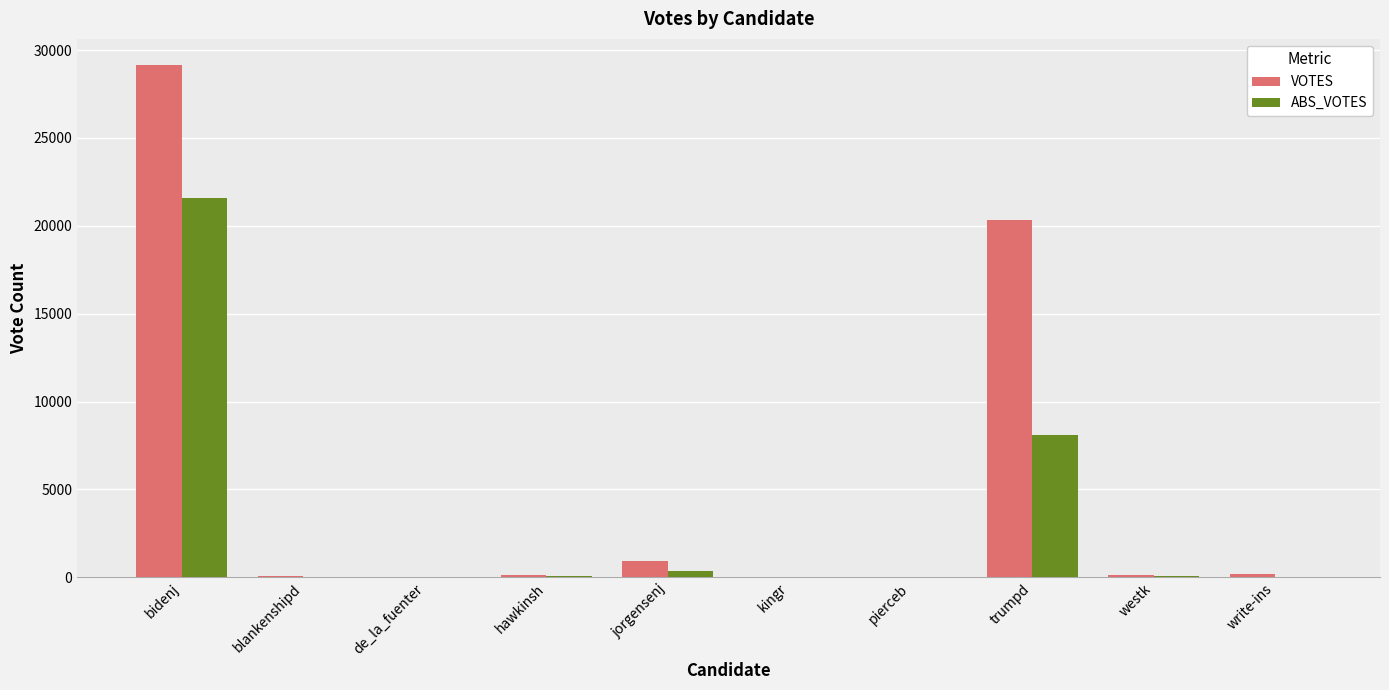

What is the sum of all ABS_VOTES values?

30224